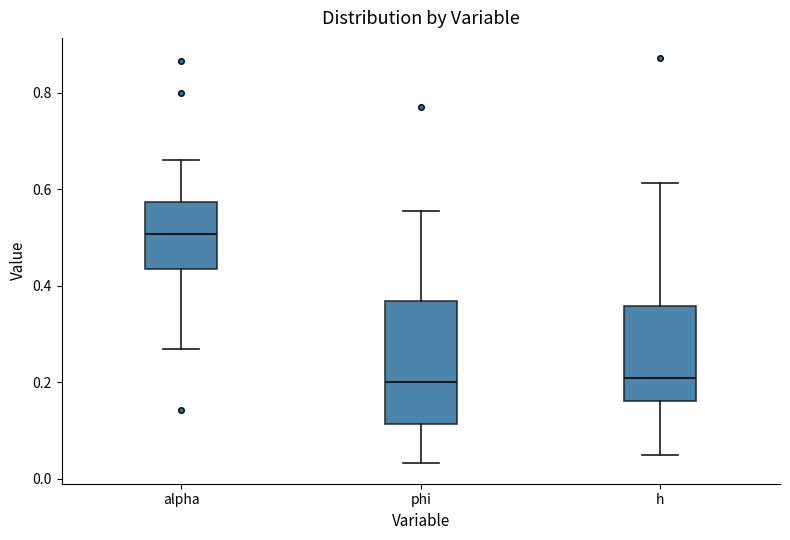

Reading left to right, read every box against the y-axis: the position of its median line, the range the box covers, and the ends of its whiskers. The values are not printed on the chart, so give them approximately, as read against the axis.

alpha: median 0.50, box 0.44 to 0.58, whiskers 0.26 to 0.66
phi: median 0.20, box 0.12 to 0.36, whiskers 0.04 to 0.56
h: median 0.20, box 0.16 to 0.36, whiskers 0.04 to 0.62